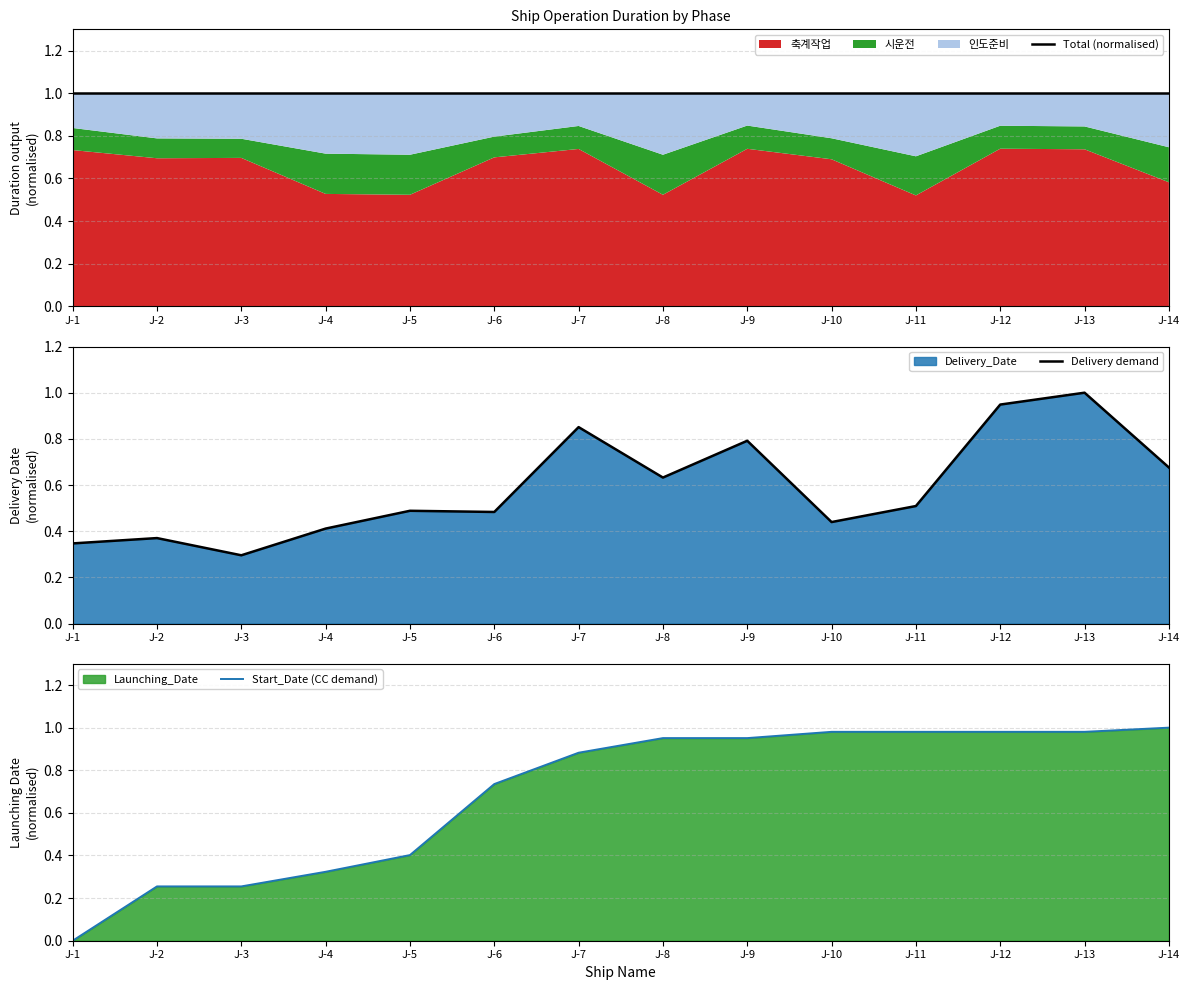

At which category is the sum across all series the highest?

J-13